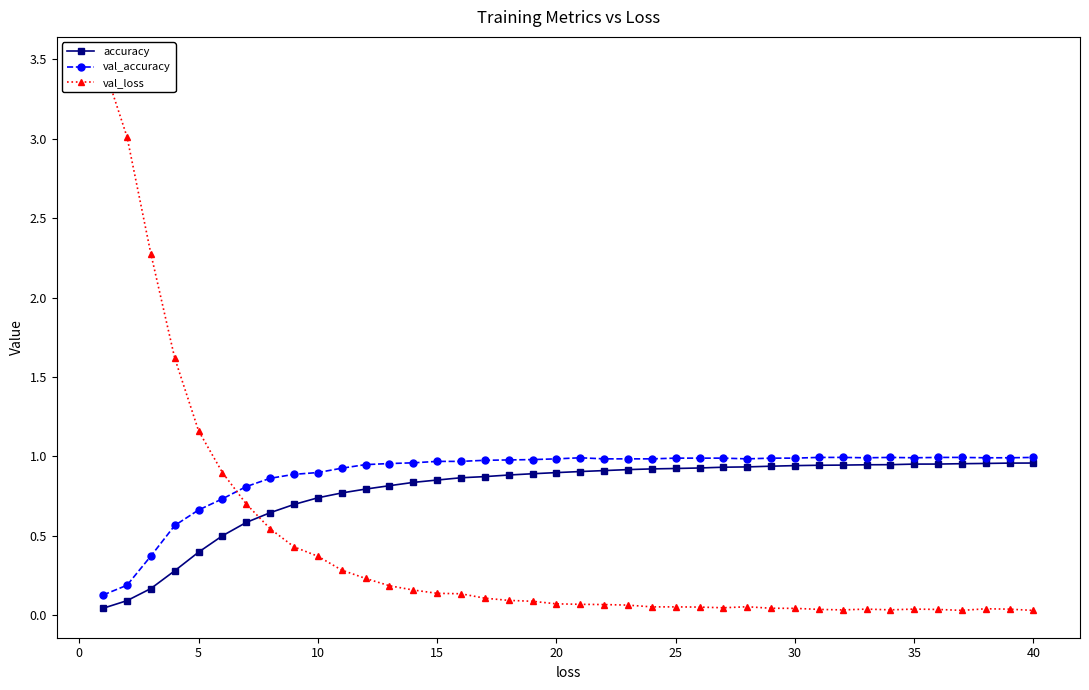

True or false: accuracy has a value of 0.4 at 13.

False